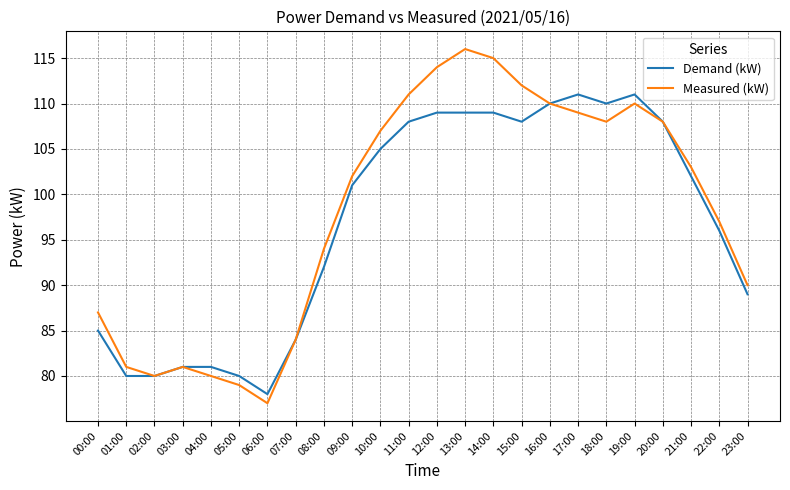

What position from the right is 23:00?

1